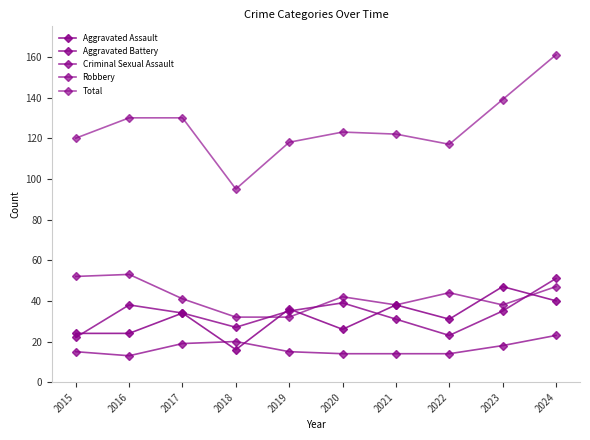

Reading left to right, what are all the values shown in this chart?

Aggravated Assault: 24	24	34	16	36	26	38	31	47	40
Aggravated Battery: 22	38	34	27	35	39	31	23	35	51
Criminal Sexual Assault: 15	13	19	20	15	14	14	14	18	23
Robbery: 52	53	41	32	32	42	38	44	38	47
Total: 120	130	130	95	118	123	122	117	139	161